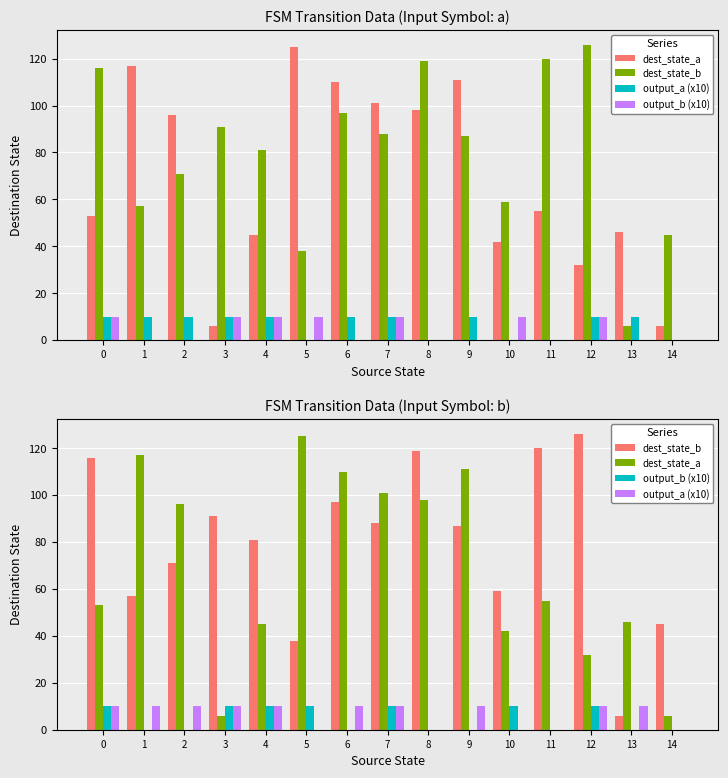

What is the total value across all series at 13?

62